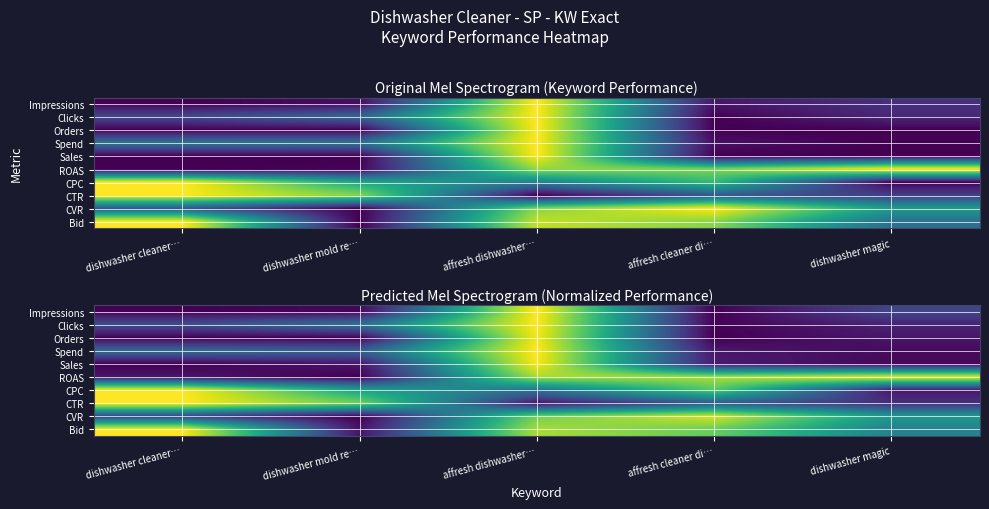

At which category is the sum across all series the highest?

affresh dishwasher…